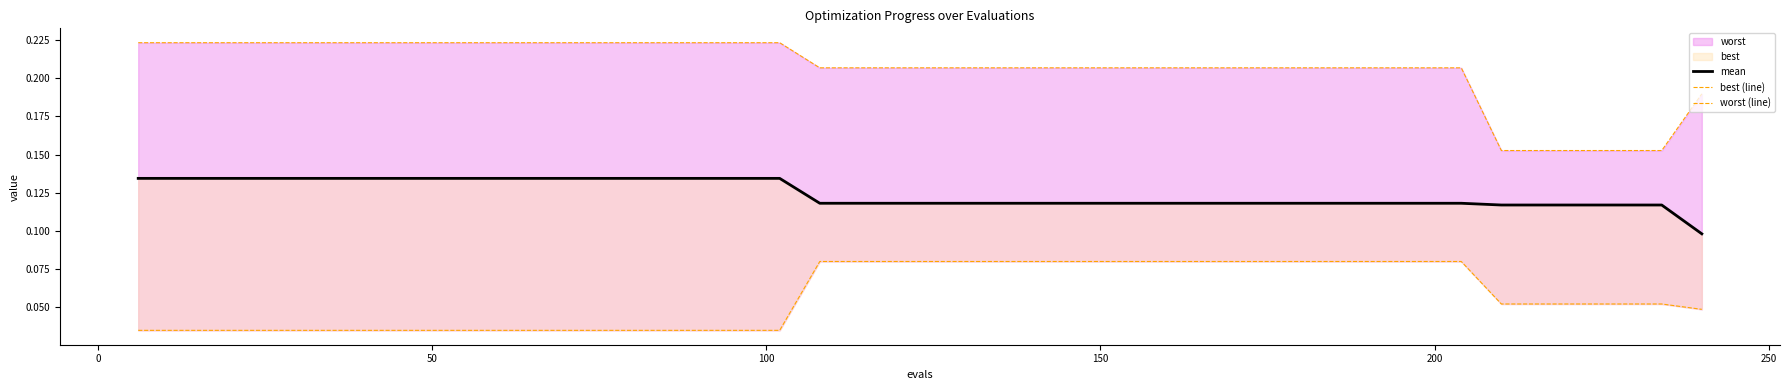

Rank the series by their average value, from highest to lowest.

worst (line), mean, best (line)